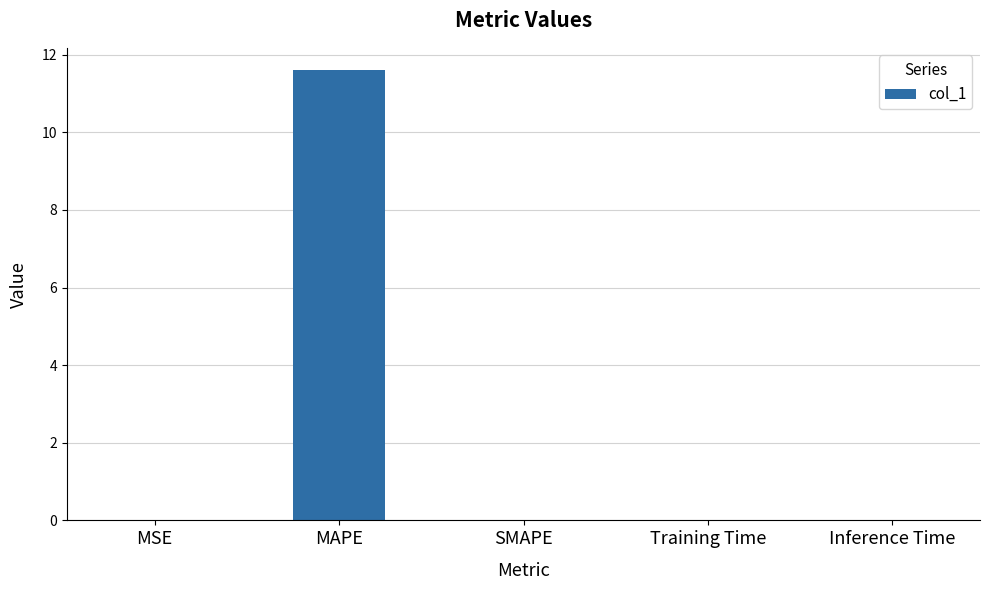

Count the number of categories in the chart.

5